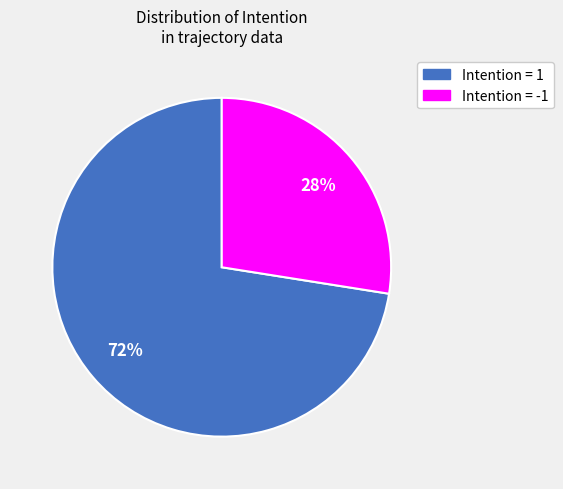

Does any single category account for the majority?

Yes